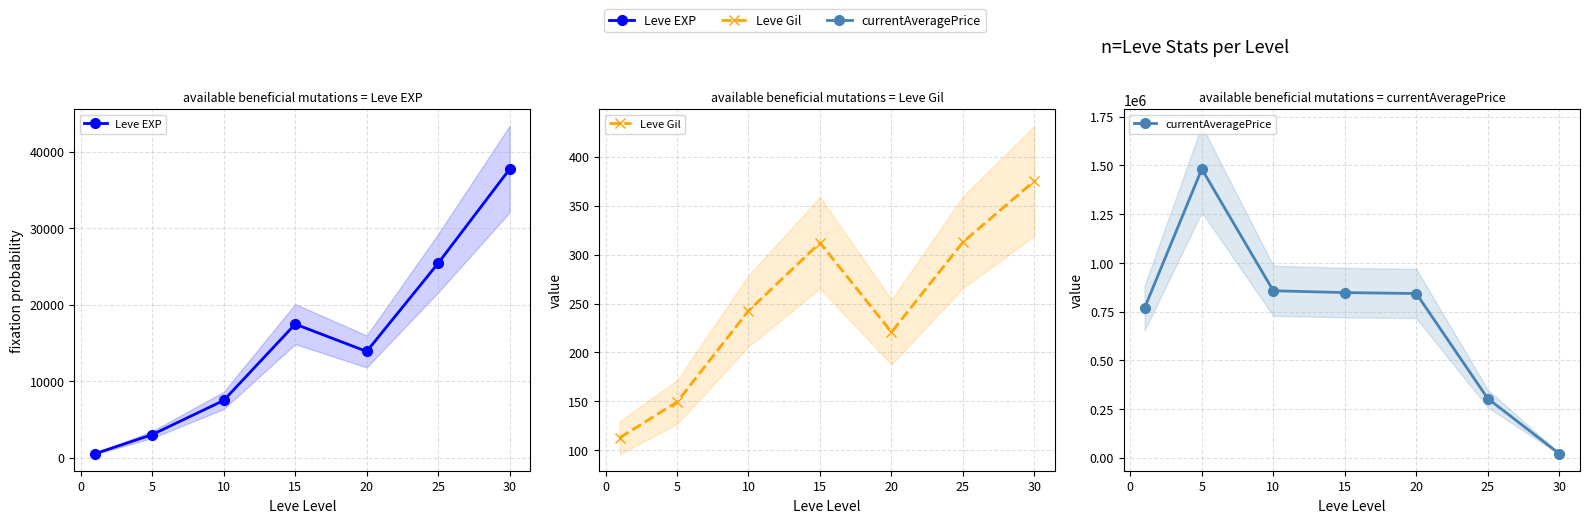

Which series has the largest total across all categories?

currentAveragePrice